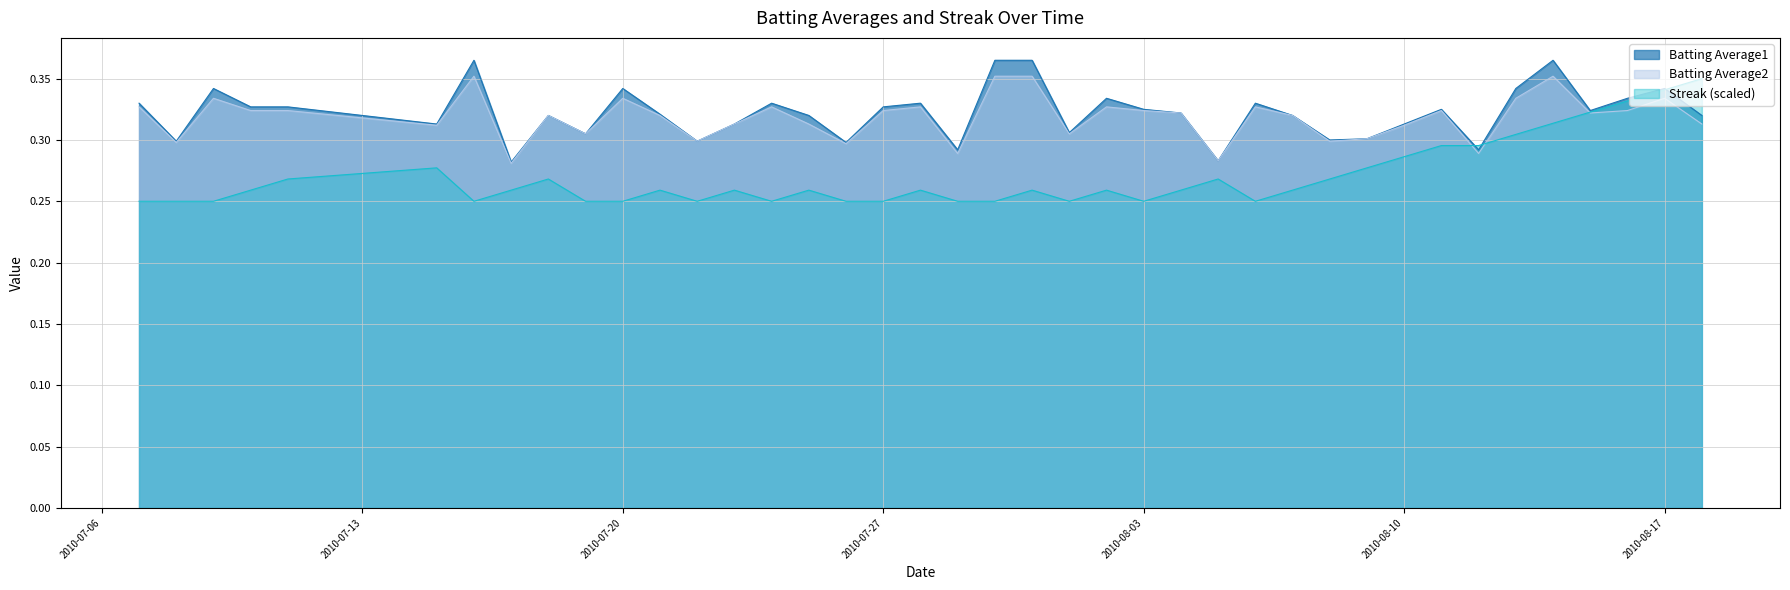

At which category is the sum across all series the highest?

2010-08-14